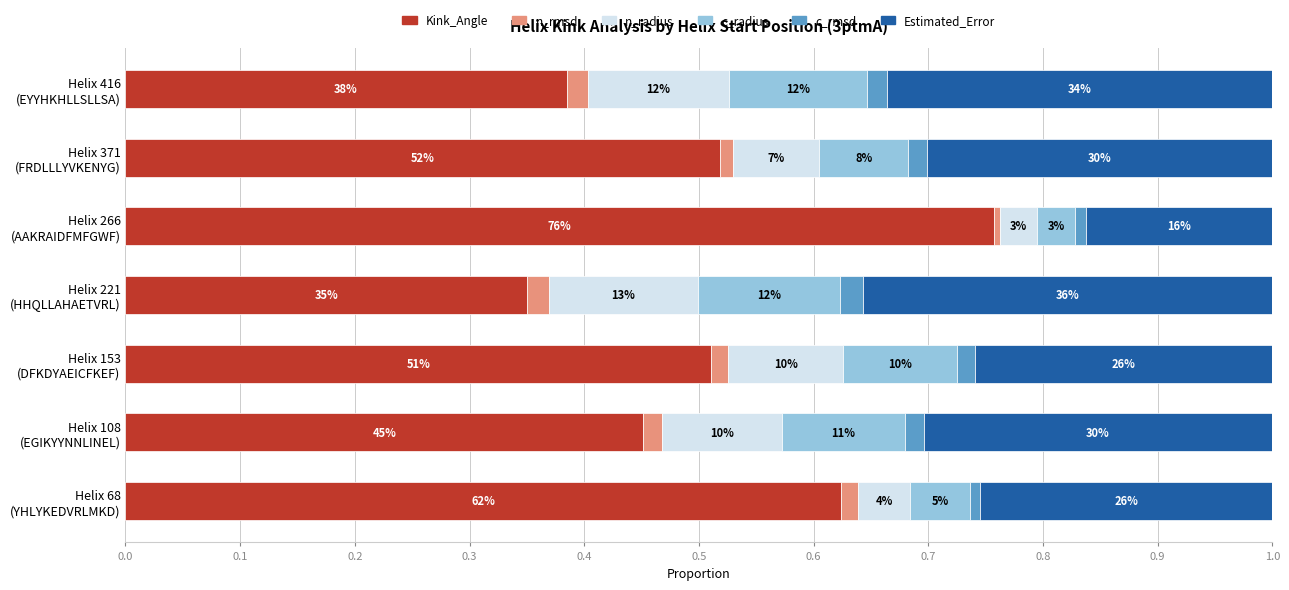

What are all the series names shown in the legend?

Kink_Angle, n_rmsd, n_radius, c_radius, c_rmsd, Estimated_Error